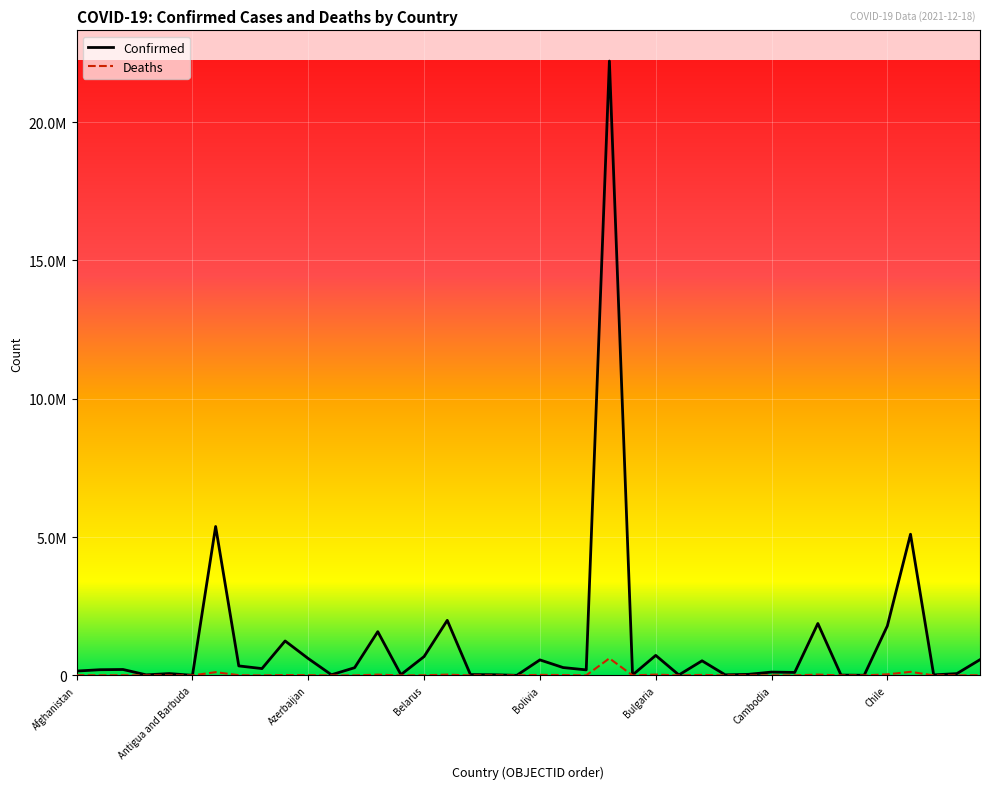

True or false: Deaths and Confirmed cross at least once.

False